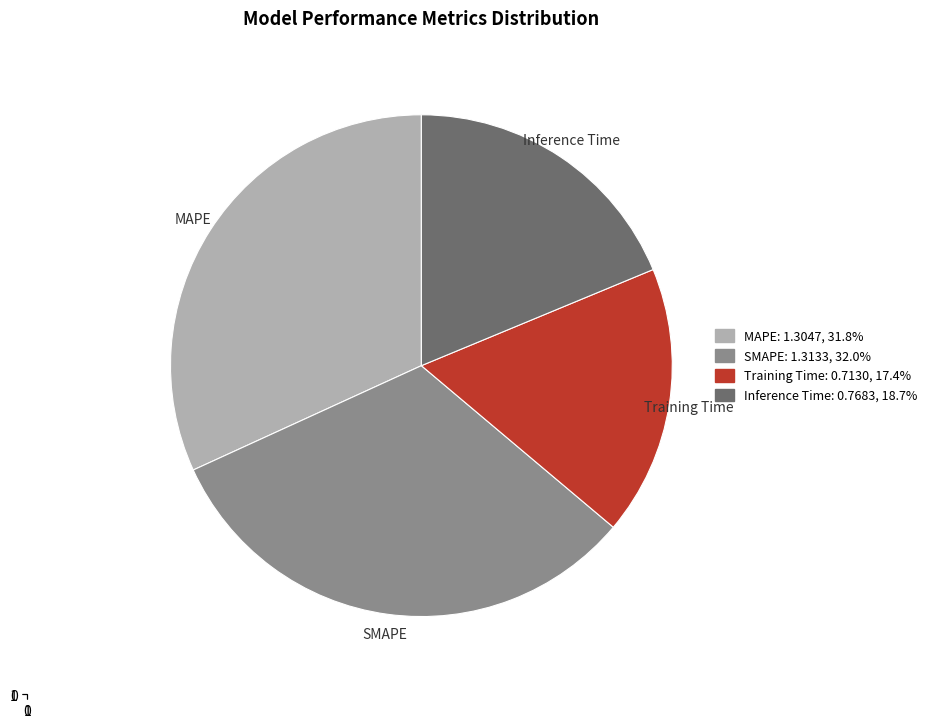

Is the sum of Training Time and Inference Time greater than half?

No